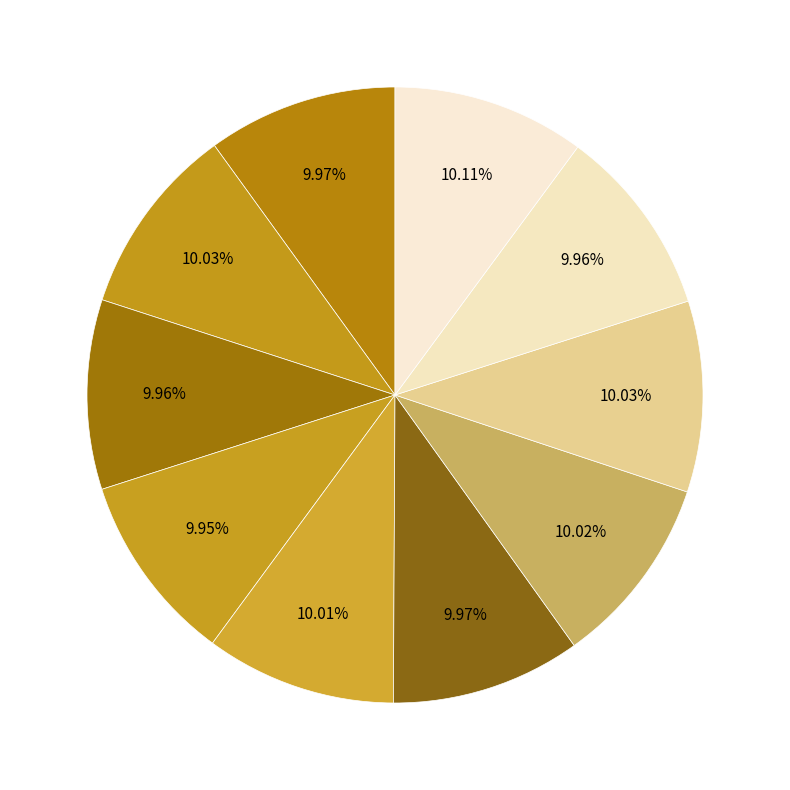

How many segments does this pie chart have?

10